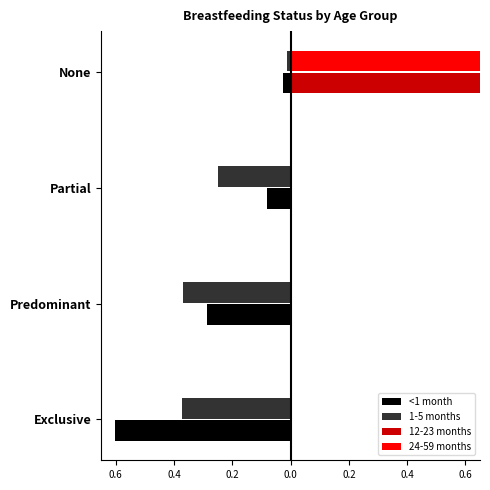

What is the difference between the highest and lowest values at Predominant?

0.4